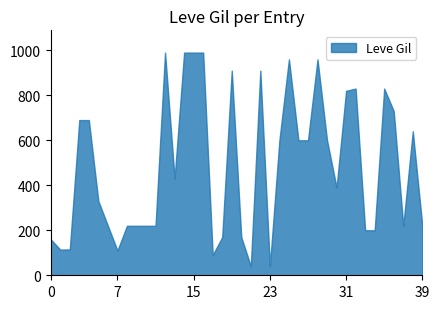

What is the smallest value displayed?

40